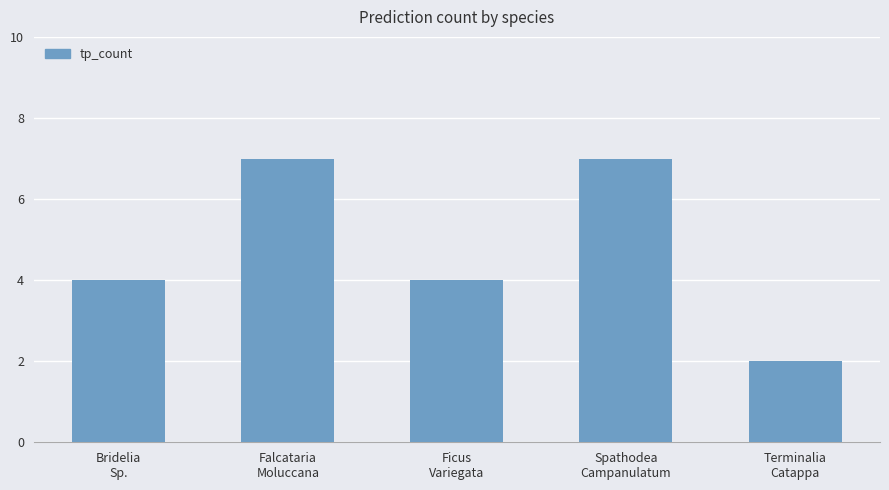

Reading left to right, what are all the values shown in this chart?

4	7	4	7	2